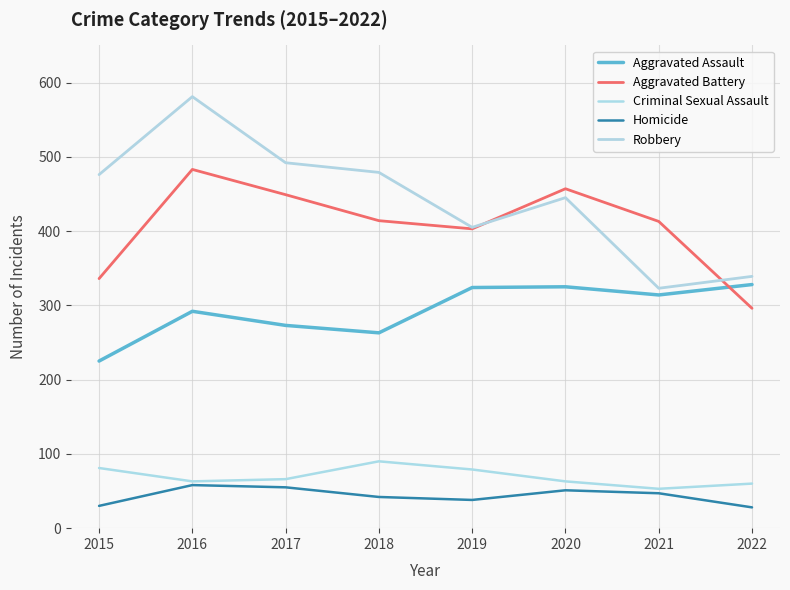

What is the value of the Aggravated Battery point at the 8th from the left?

296